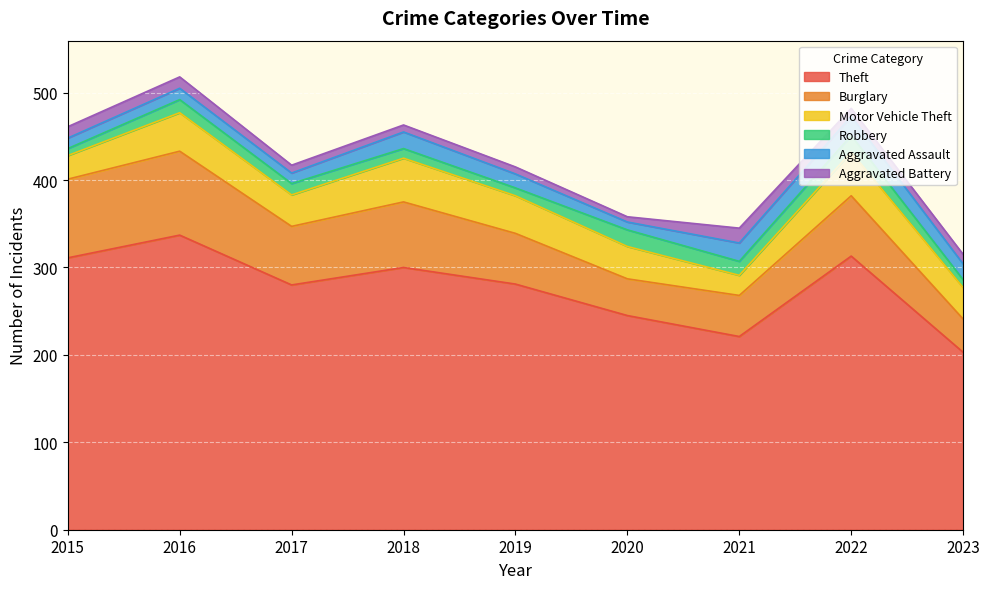

How many values in the Burglary series are below 67?

4